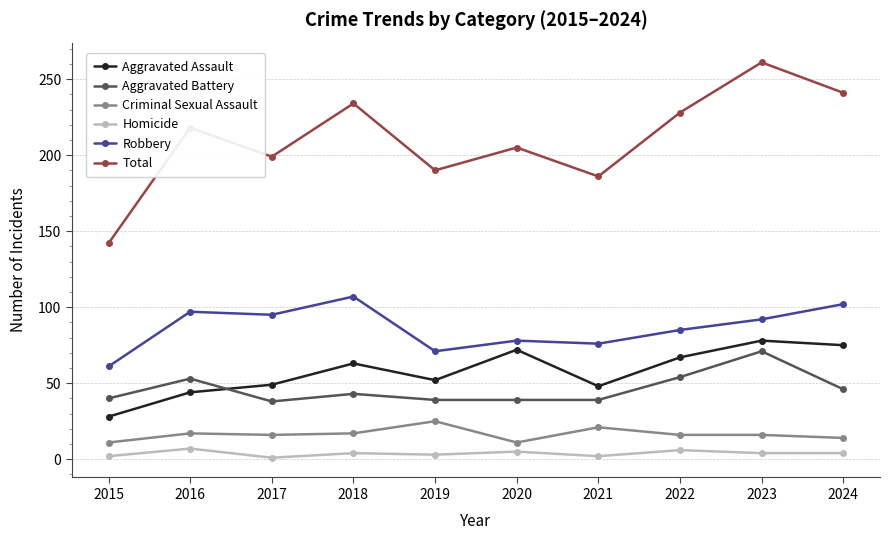

What is the spread (max minus min) of values at 2016?

211